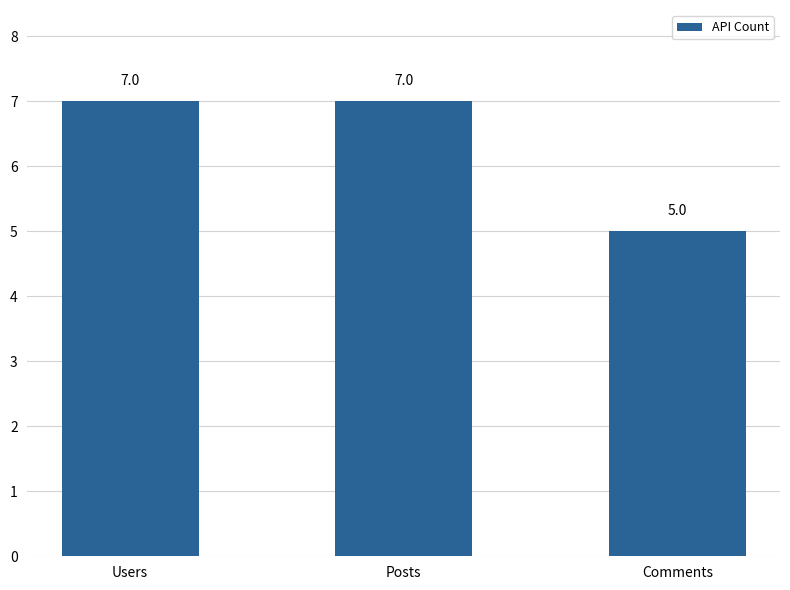

Reading left to right, transcribe all the data shown in this chart.

7	7	5